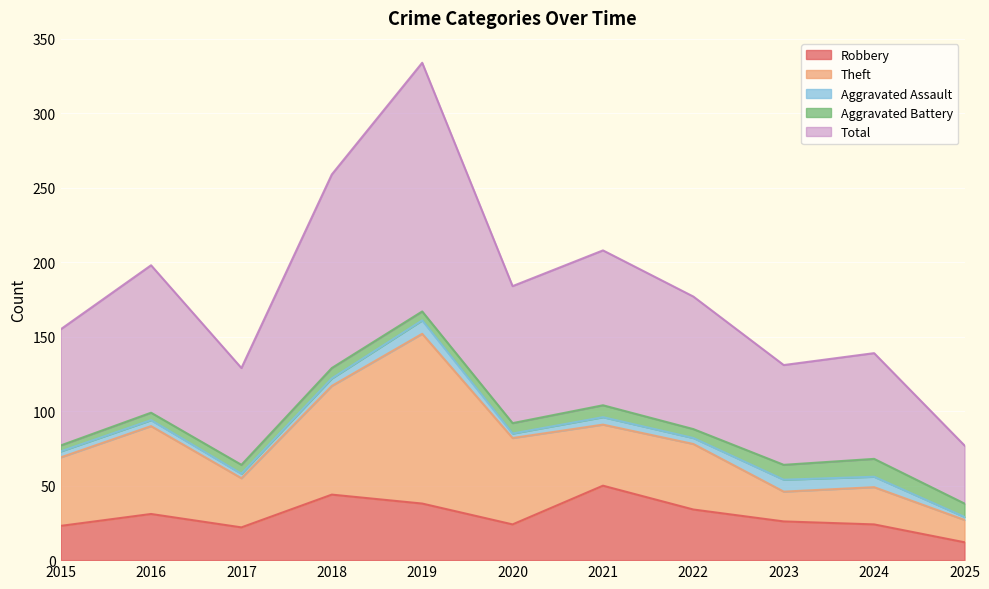

Is it true that Aggravated Assault equals 4 at 2015?

True